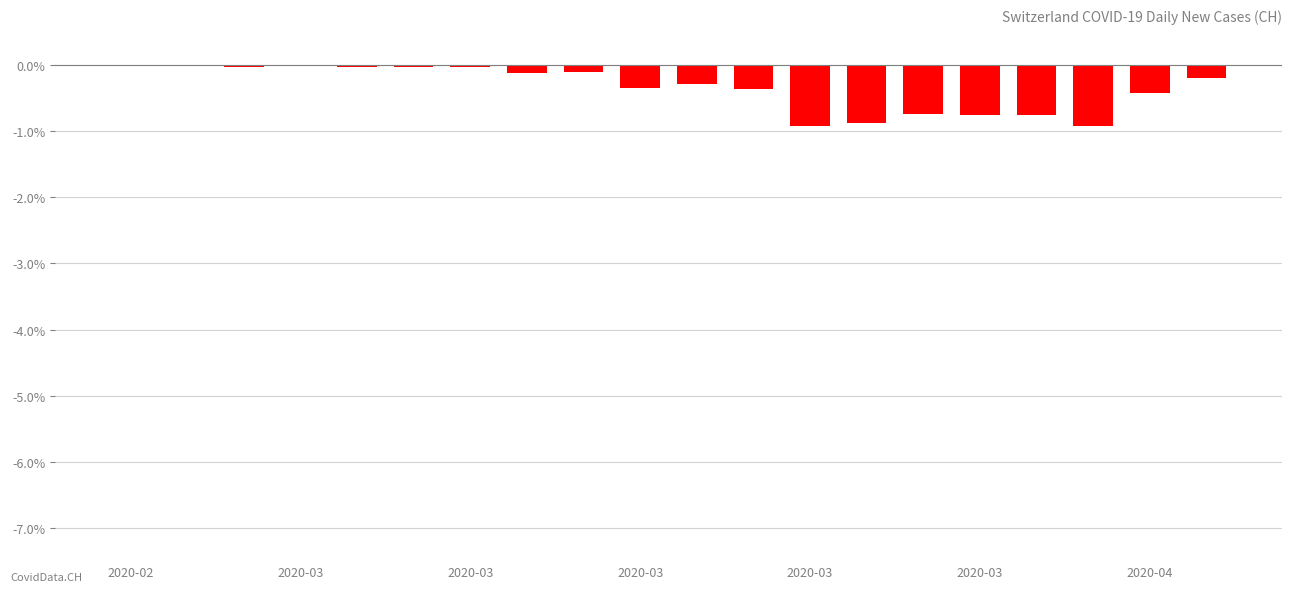

What is the value of the 13th bar from the left?

-0.9